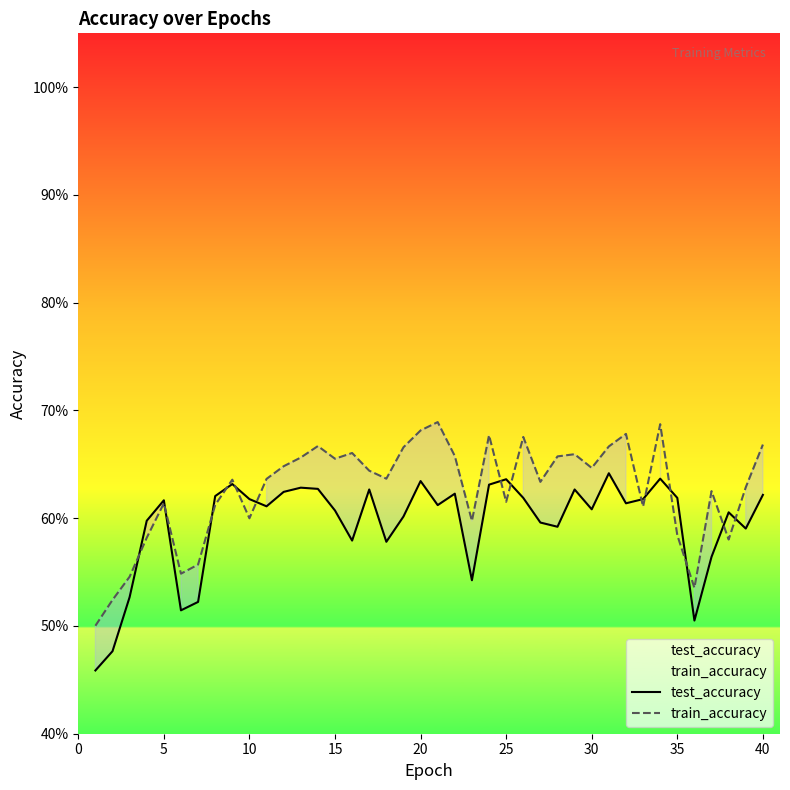

How many interior local peaks does the test_accuracy series have?

11